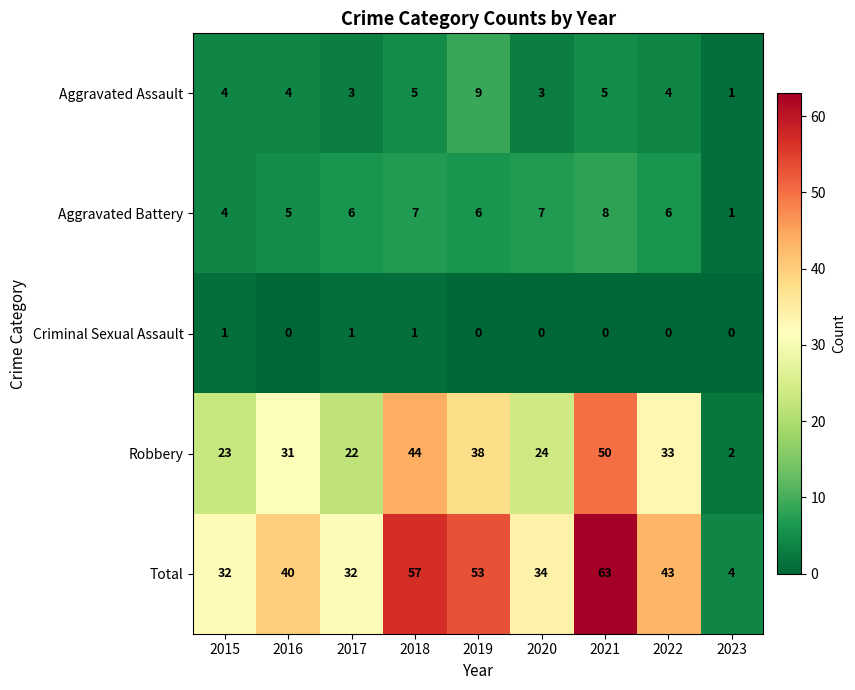

Which series has the widest spread of values?

Total